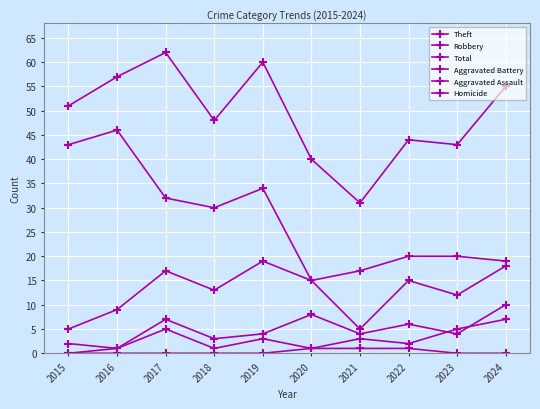

What is the value of the Aggravated Battery point at the 10th from the left?

10